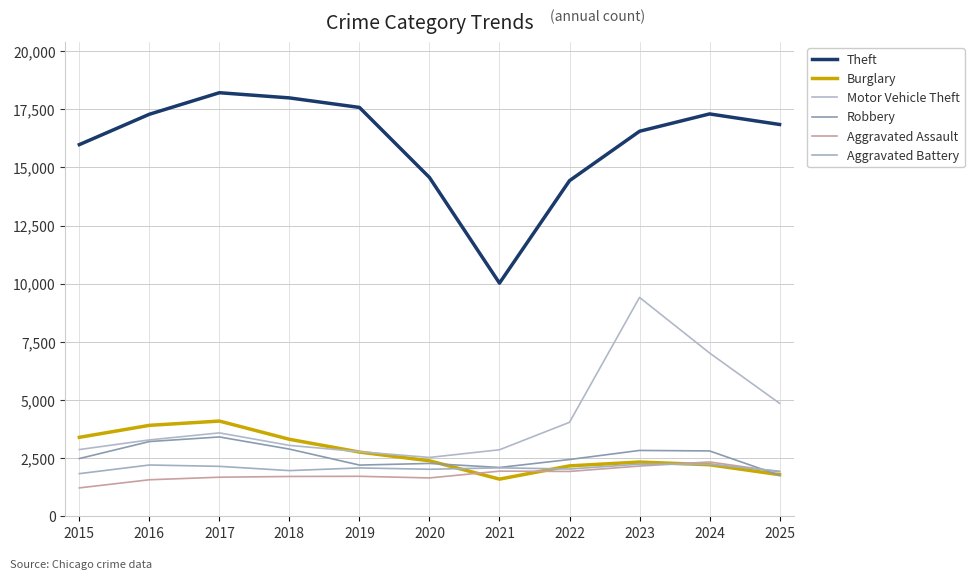

True or false: Aggravated Assault and Theft intersect in this chart.

False